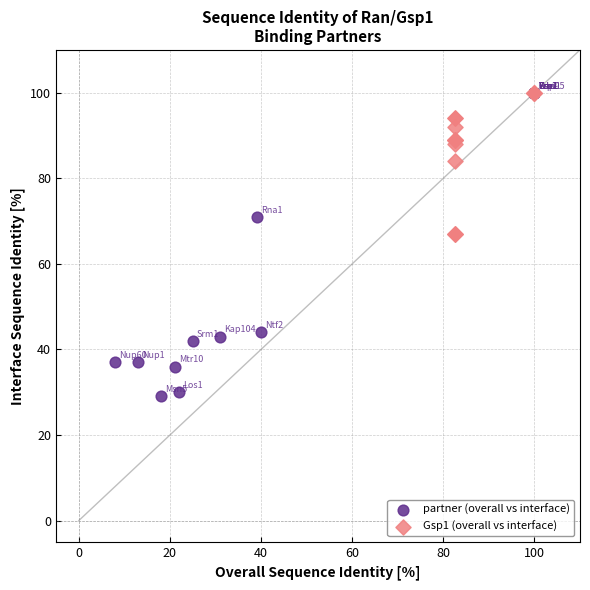

Which series contains the lowest Y value?

partner (overall vs interface)